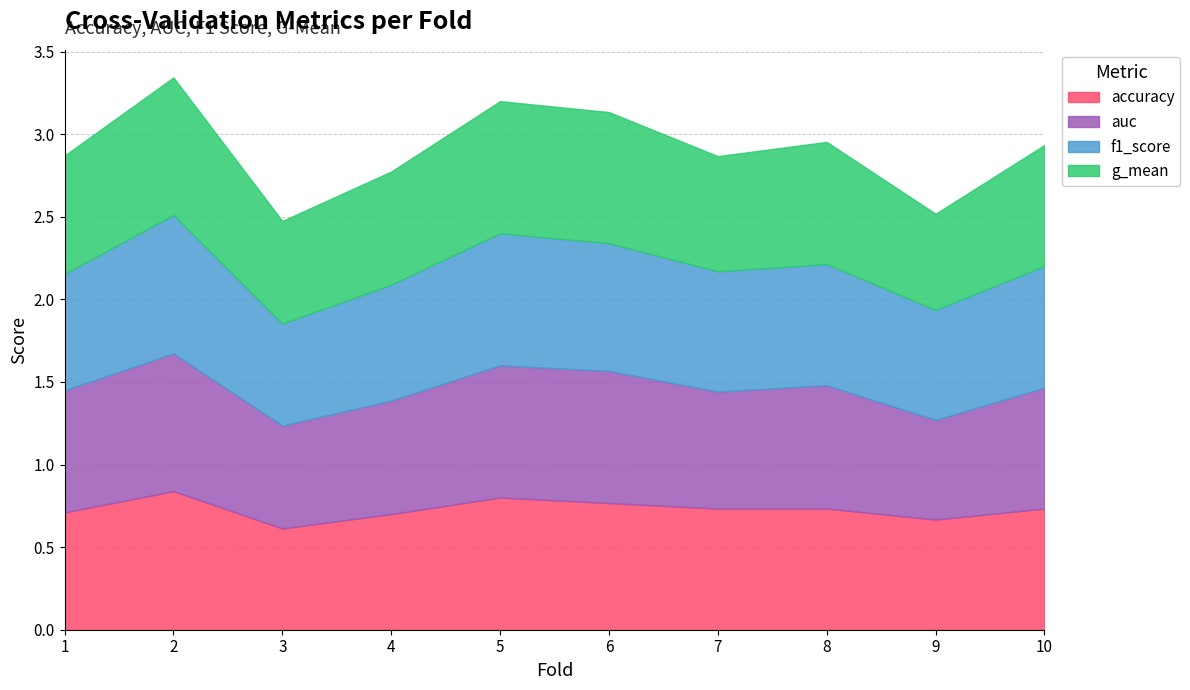

Which series has the largest total across all categories?

f1_score